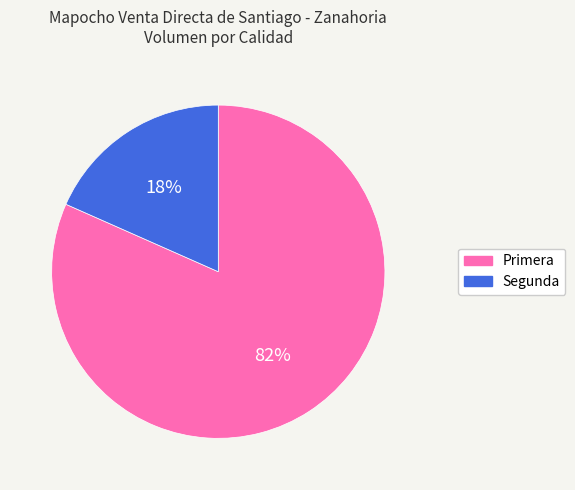

Combined, do Segunda and Primera account for over 50%?

Yes